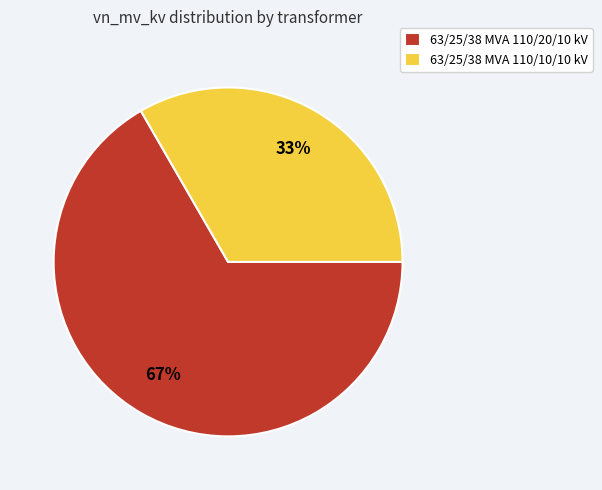

Is it true that 63/25/38 MVA 110/10/10 kV is 47% of the pie?

False